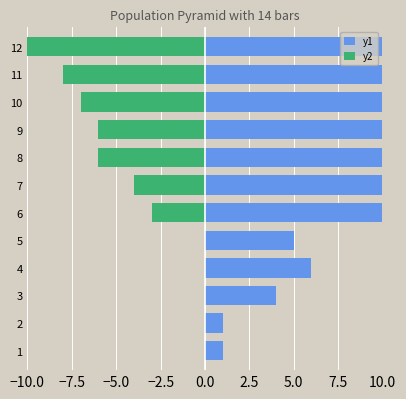

True or false: y2 has a value of 7 at 1.

False